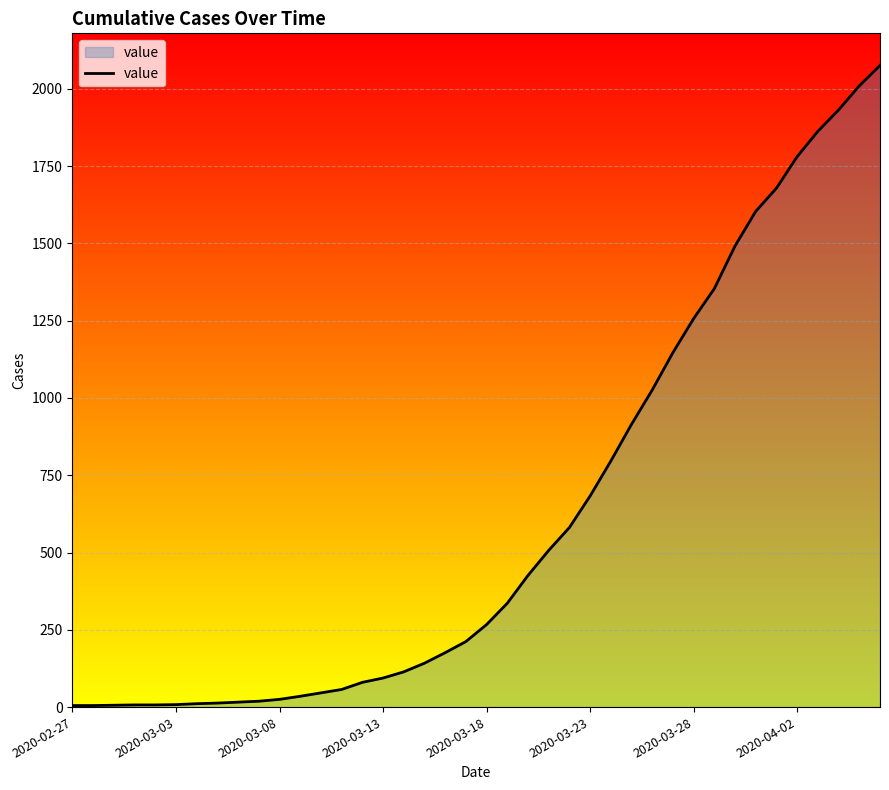

What is the maximum value shown in the chart?

2076